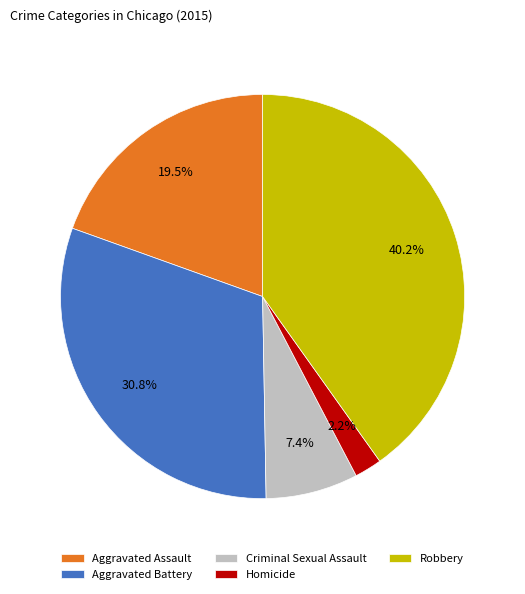

Between Robbery and Aggravated Assault, which is larger?

Robbery